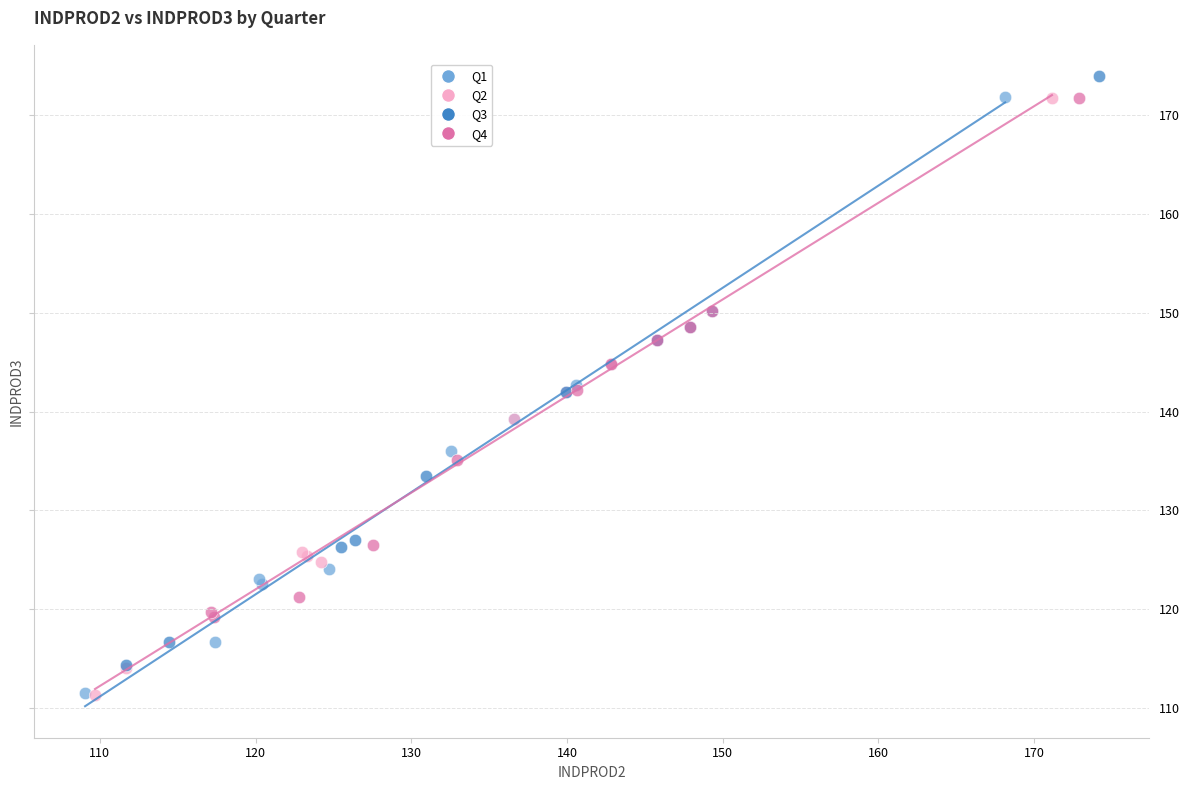

What are all the series names shown in the legend?

Q1, Q2, Q3, Q4